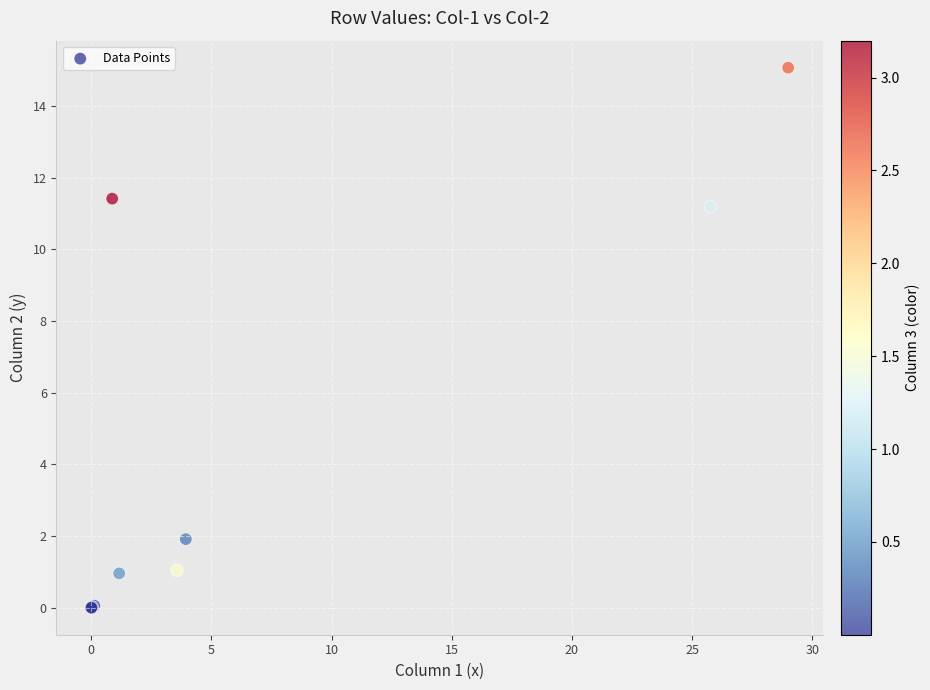

What Y value in the scatter plot is closest to 7?

11.2